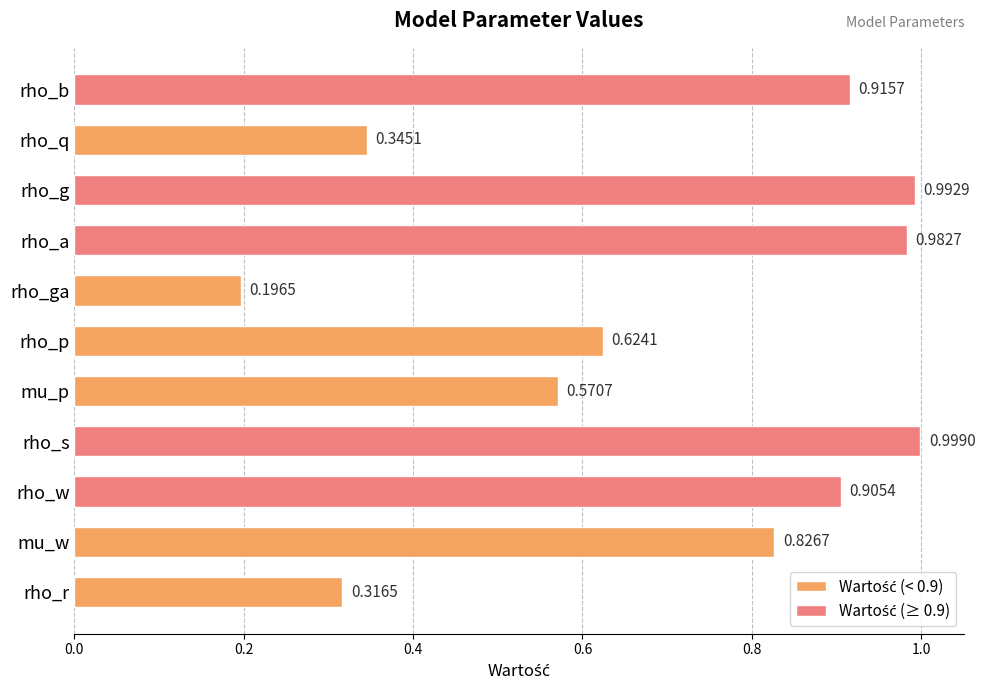

How many bars are there in total?

11